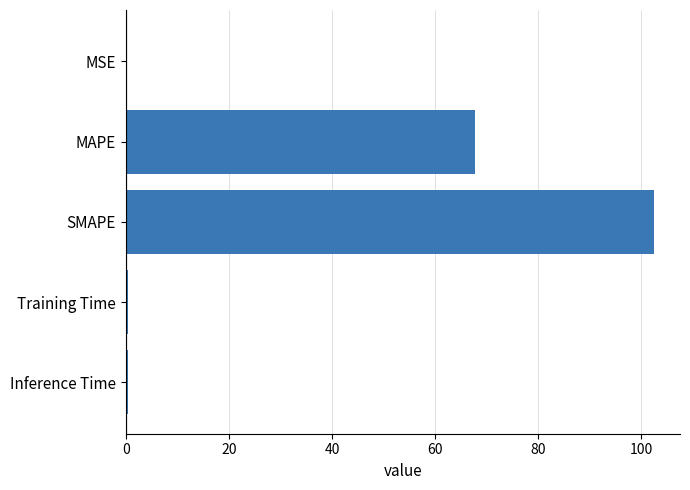

Read the value at MAPE.

67.7